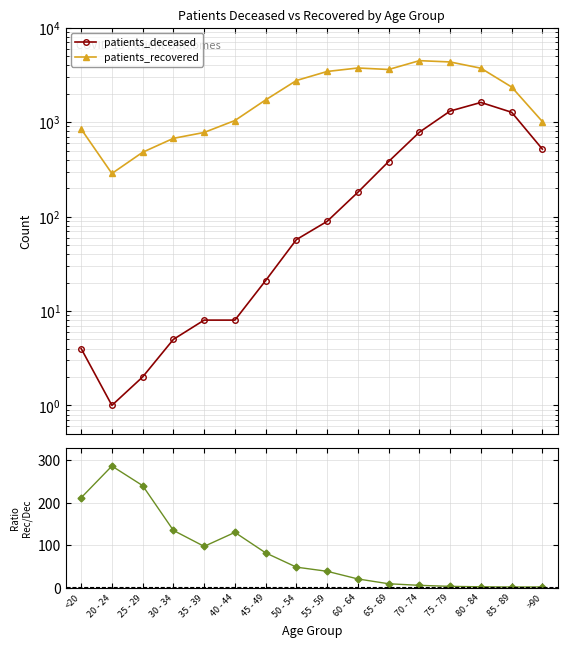

What is the sum of all recovered / deceased values?

1314.1